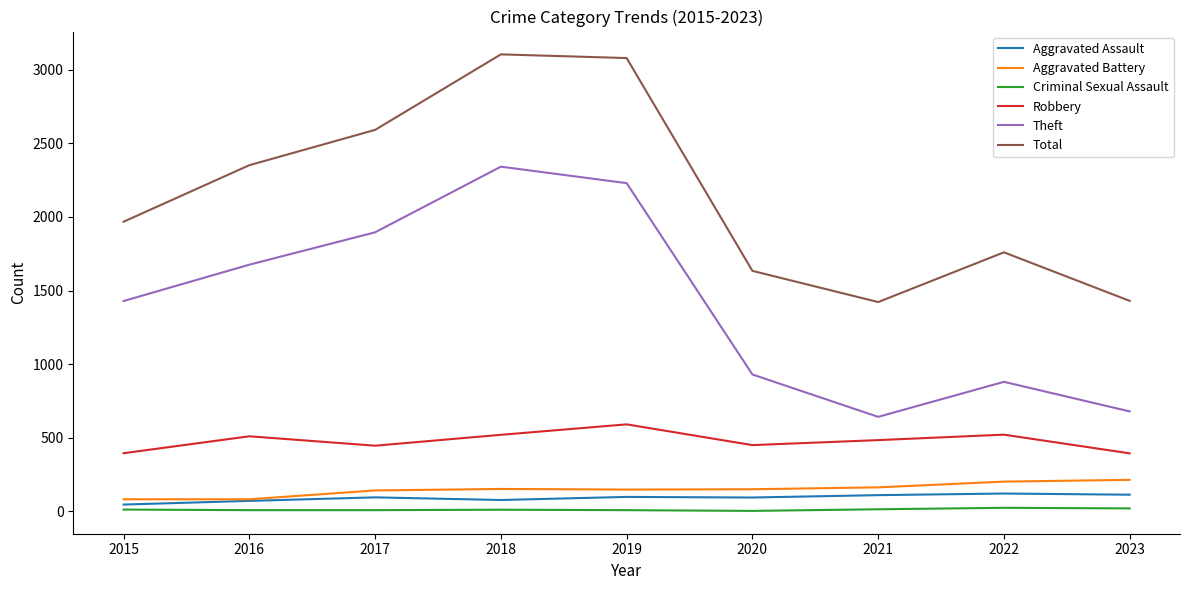

True or false: Robbery and Total cross at least once.

False